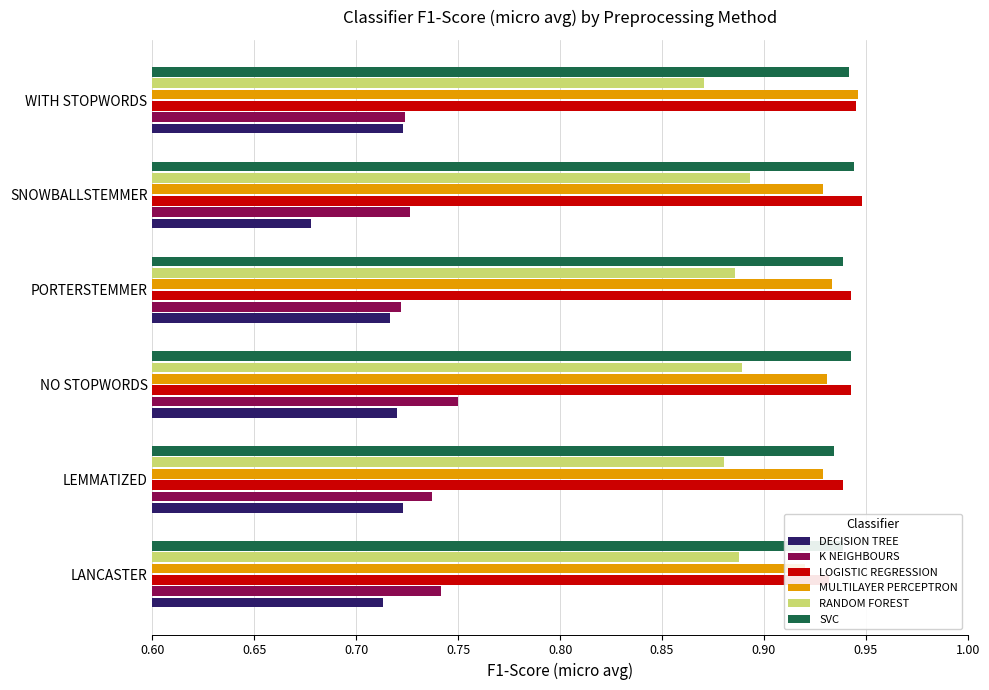

What is the sum of all DECISION TREE values?

4.3